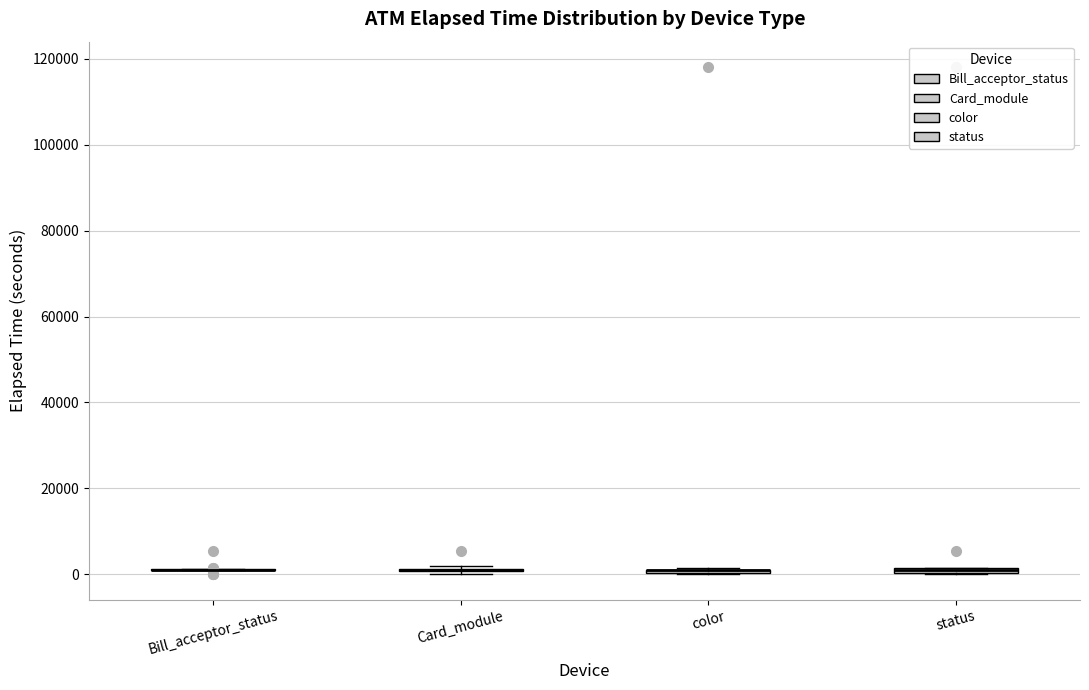

Where is the upper edge of the box for status on the y-axis? The values are not printed on the chart, so give them approximately, as read against the axis.

2000